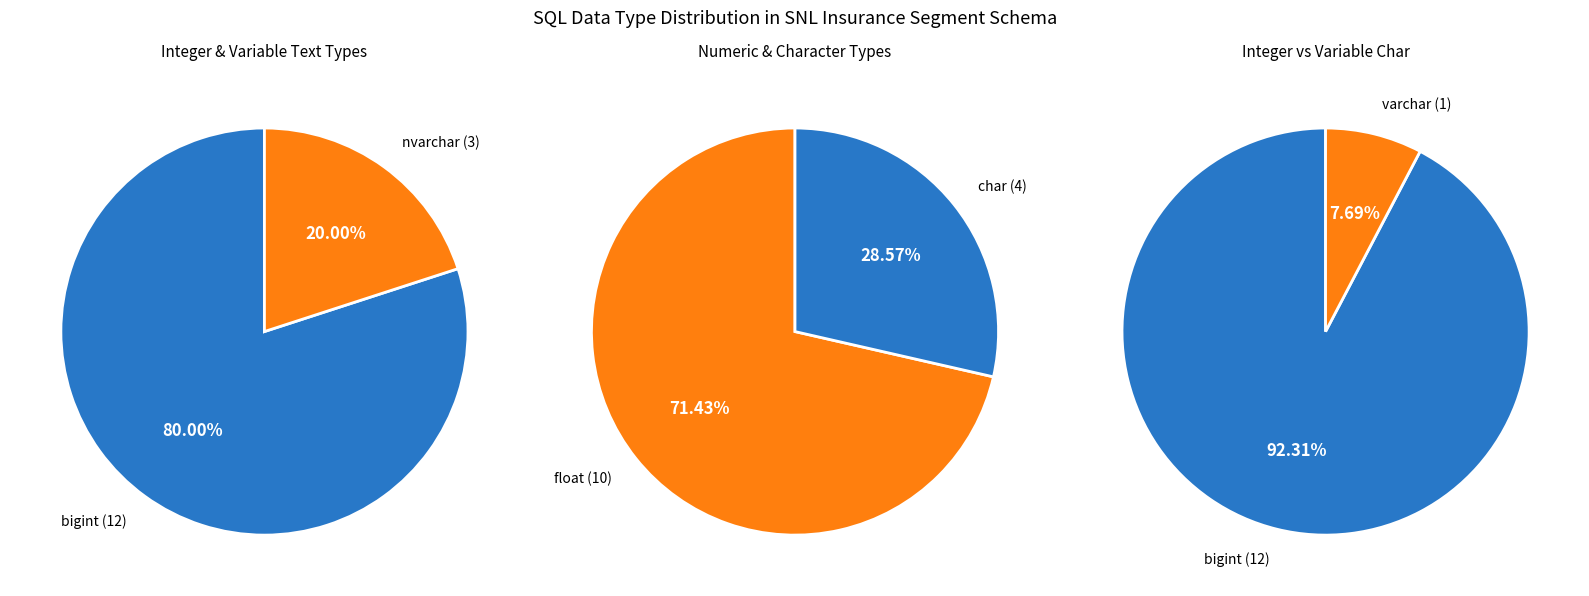

True or false: nvarchar accounts for 1% of the total.

False